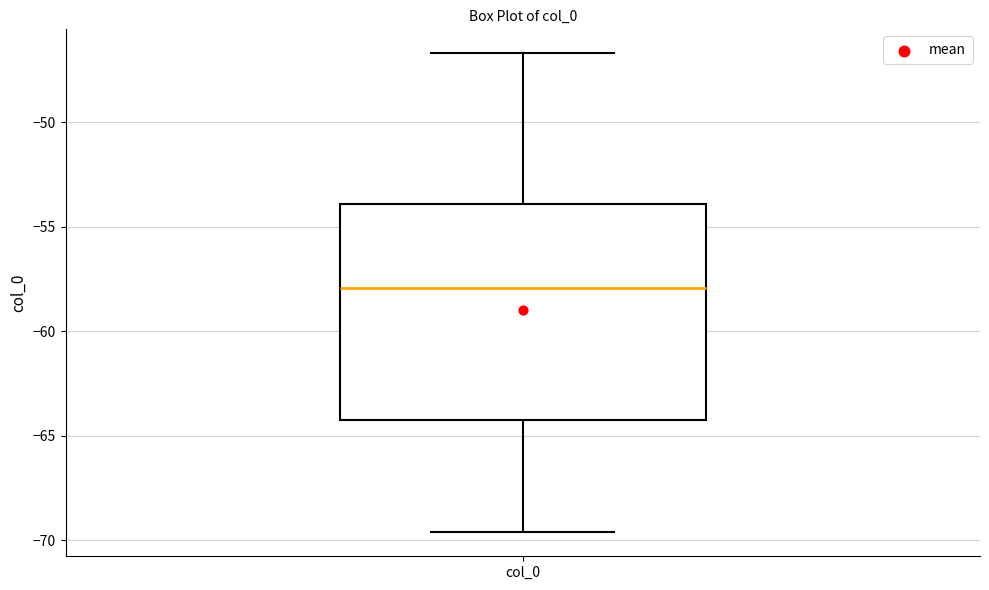

Read this box plot against the y-axis: the position of the median line, the range covered by the box, and the ends of both whiskers. The values are not printed on the chart, so give them approximately, as read against the axis.

median -58.0, box -64.5 to -54.0, whiskers -69.5 to -46.5